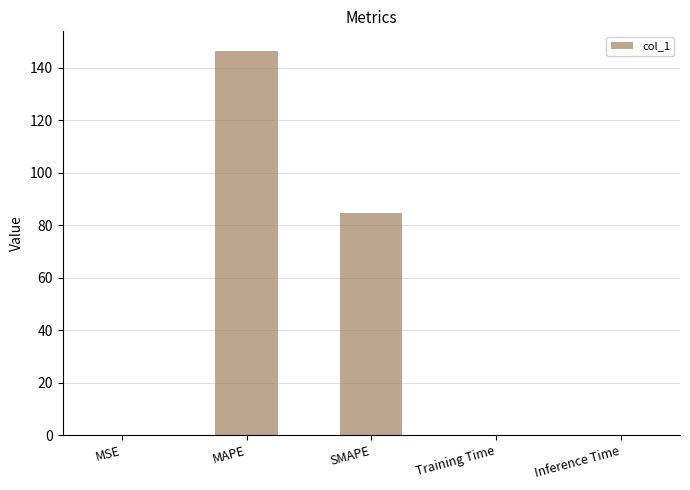

True or false: the data shows 0.2 at MSE.

True